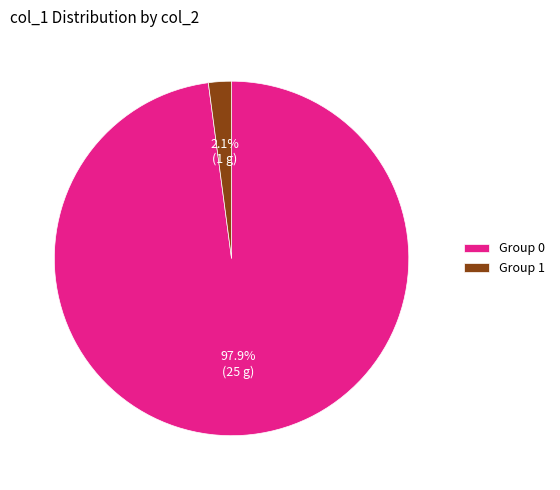

Which category accounts for the majority?

Group 0